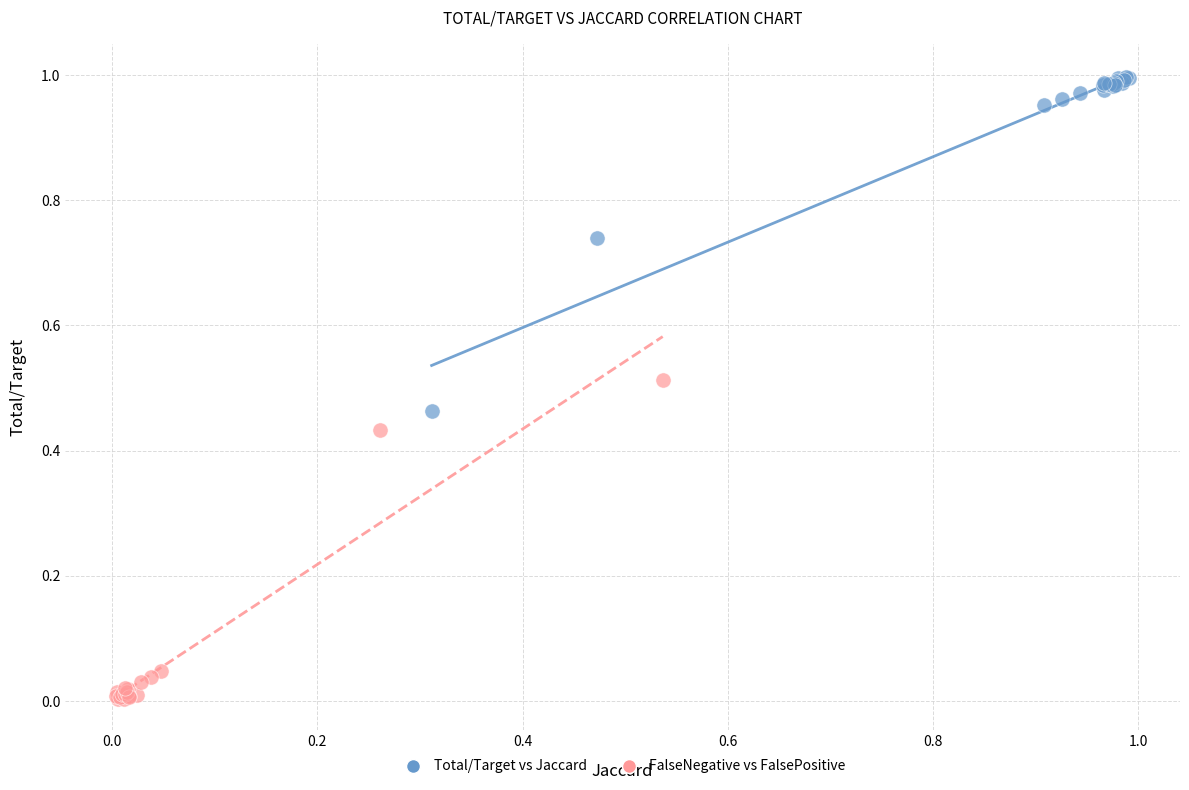

Which series reaches the minimum Y coordinate?

FalseNegative vs FalsePositive